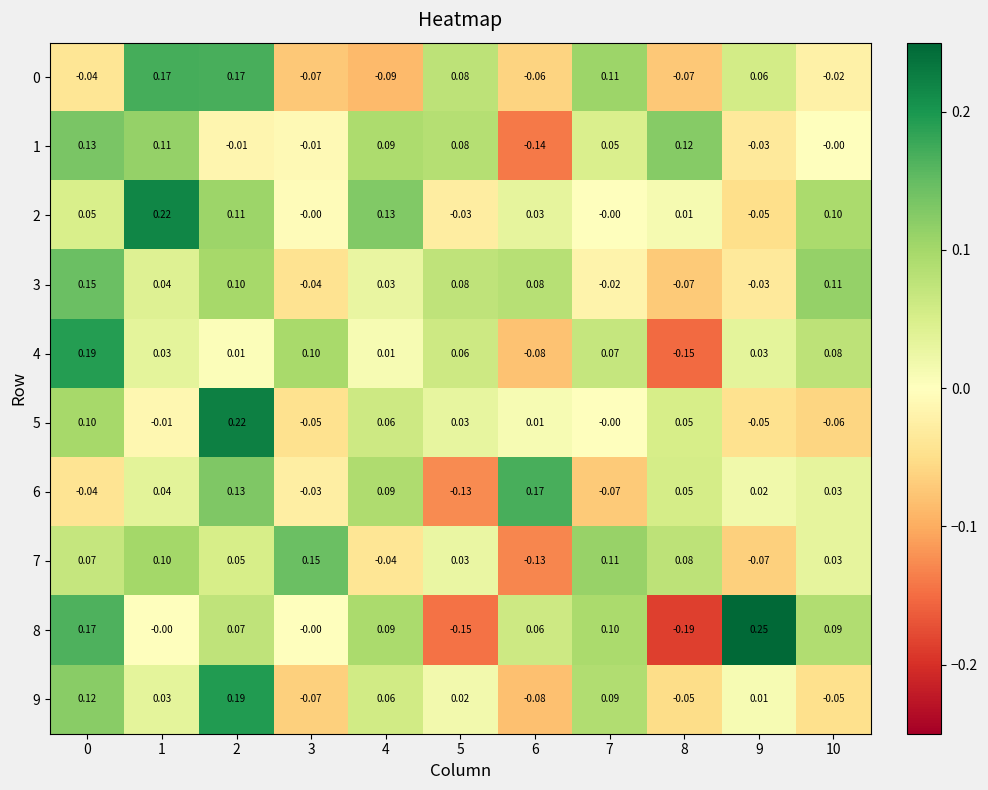

Which series changed the most between 0 and 5?

8